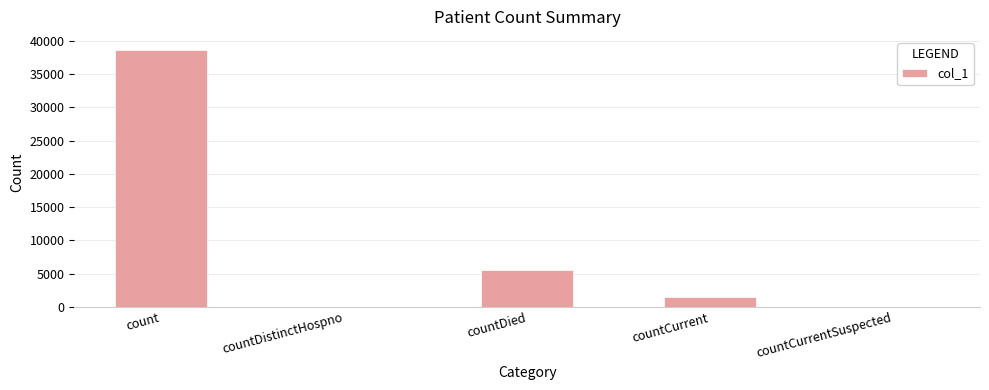

Reading left to right, extract all data points from this chart.

38658	0	5598	1548	0